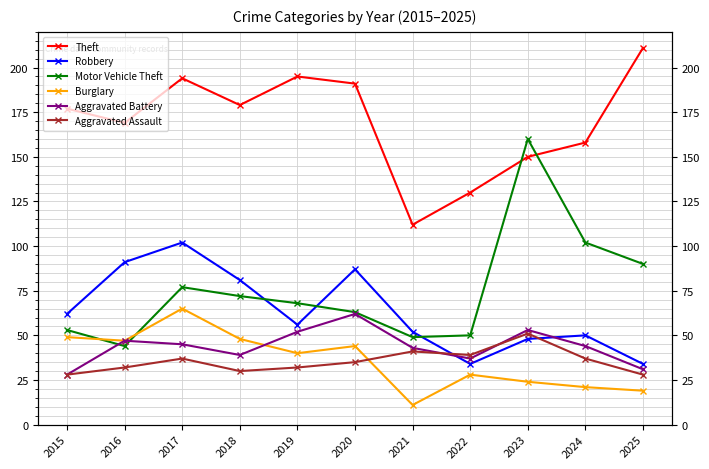

Is this an area chart (filled region under the line)?

No